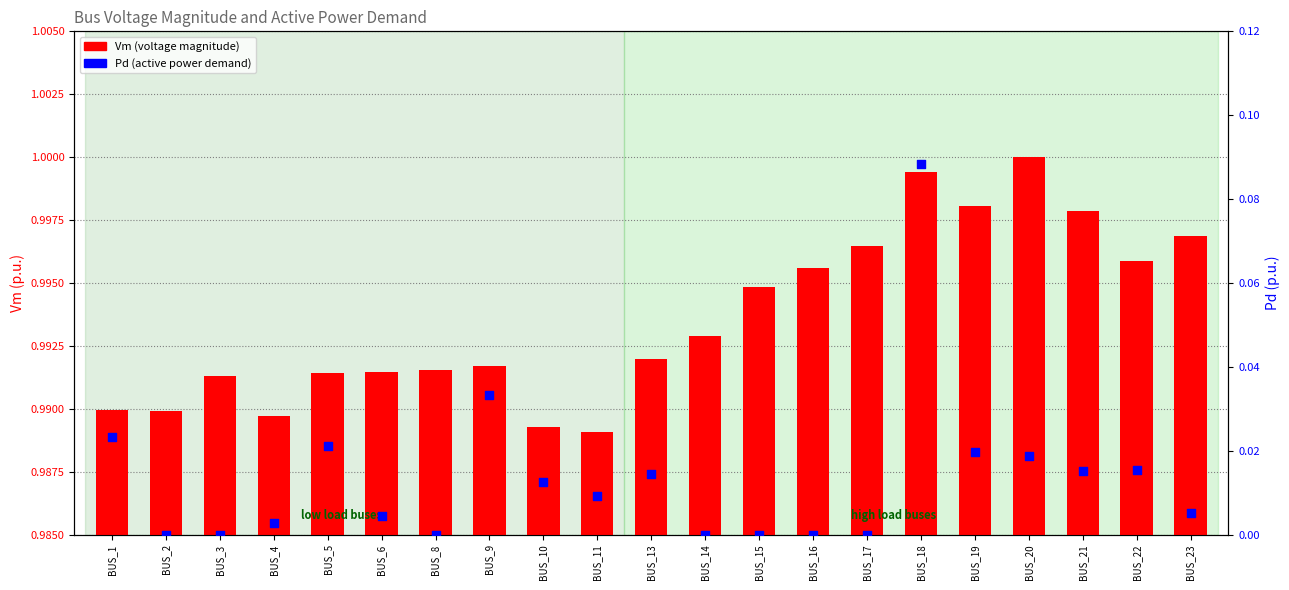

What are all the series names shown in the legend?

Vm (voltage magnitude), Pd (active power demand)